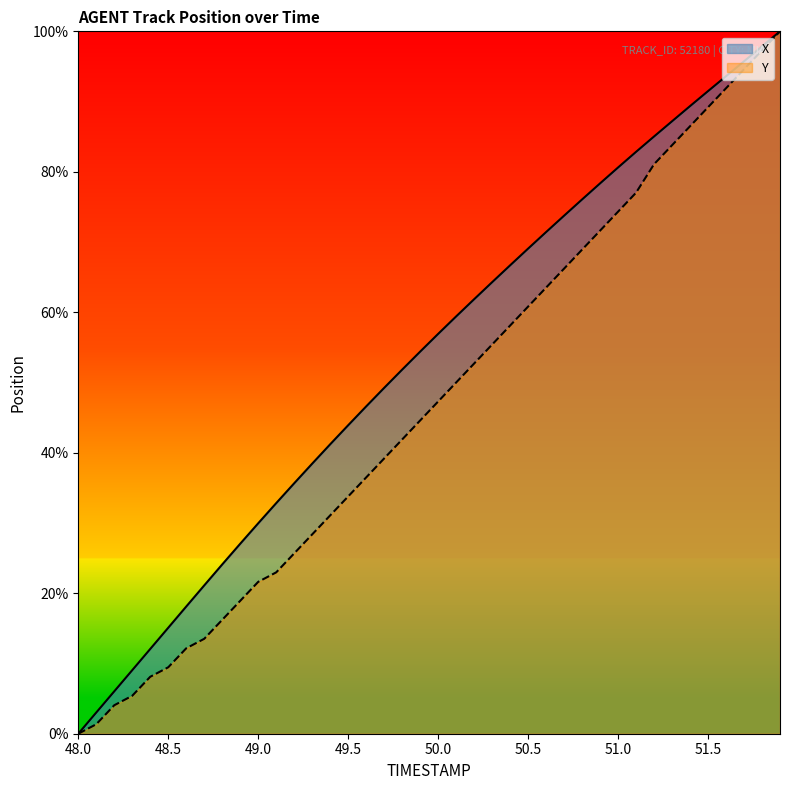

How many categories are shown in the chart?

40